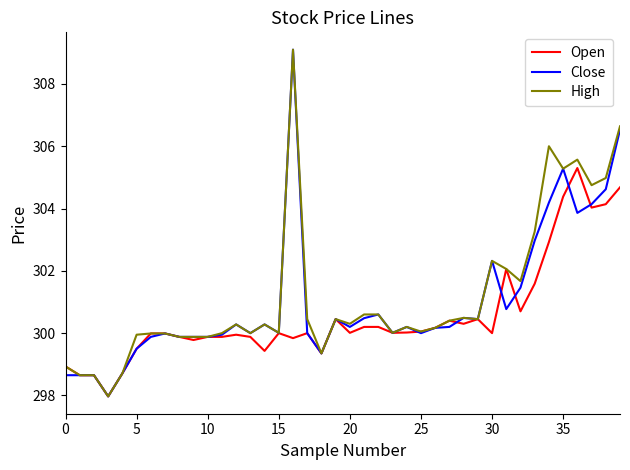

What is the smallest value displayed?

298.0